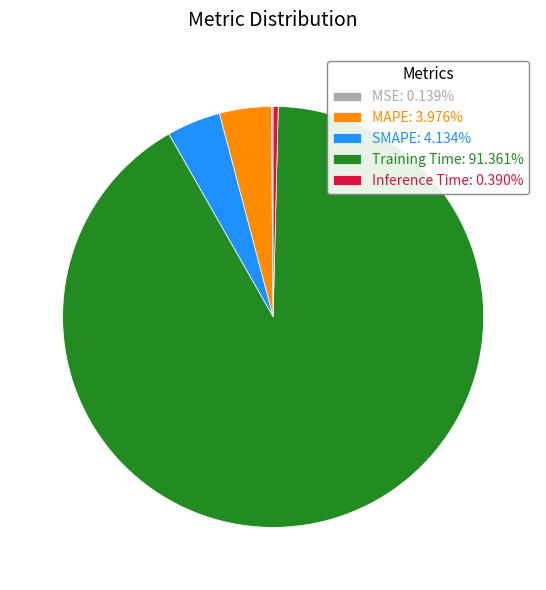

Does Training Time represent more than half of the total?

Yes